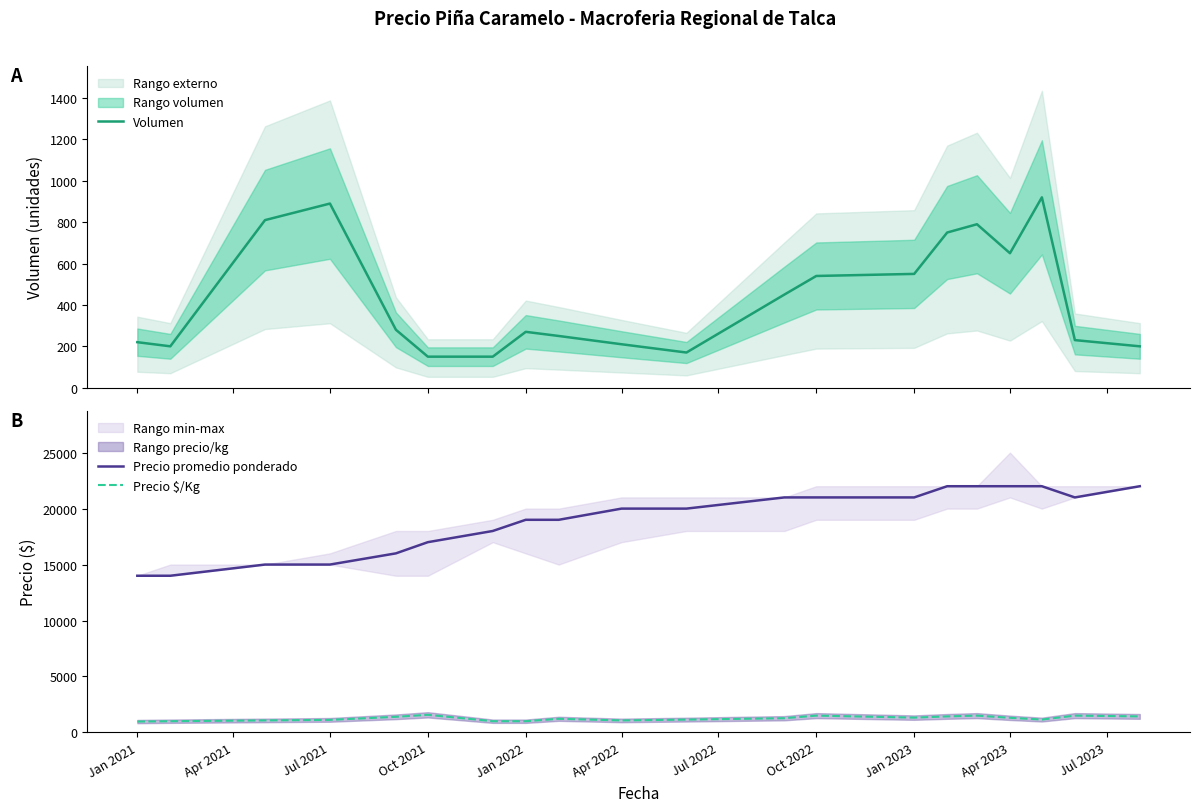

What is the maximum value for Precio $/Kg?

1571